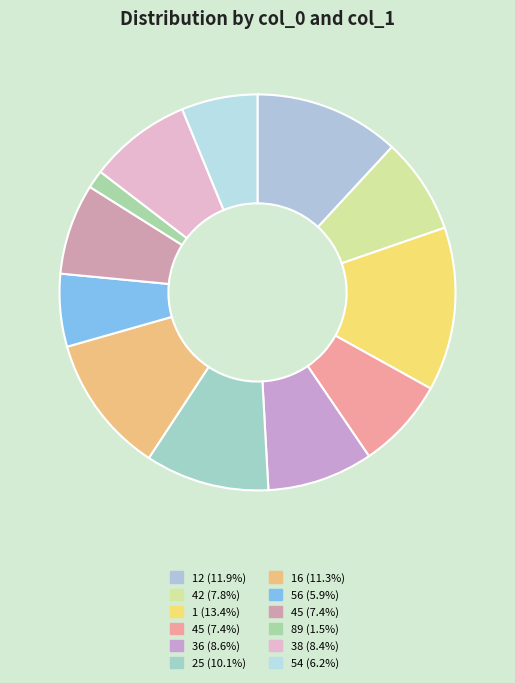

To the nearest percent, what is the average slice percentage?

8%